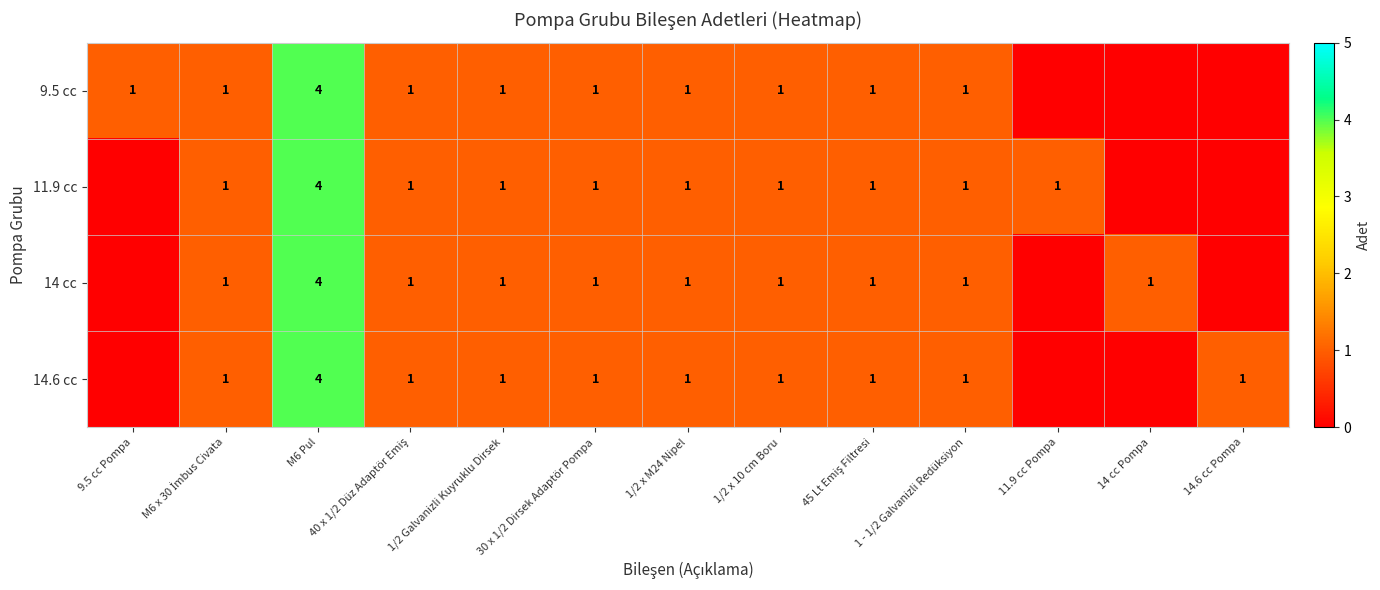

What is the total value across all series at 1/2 x 10 cm Boru?

4